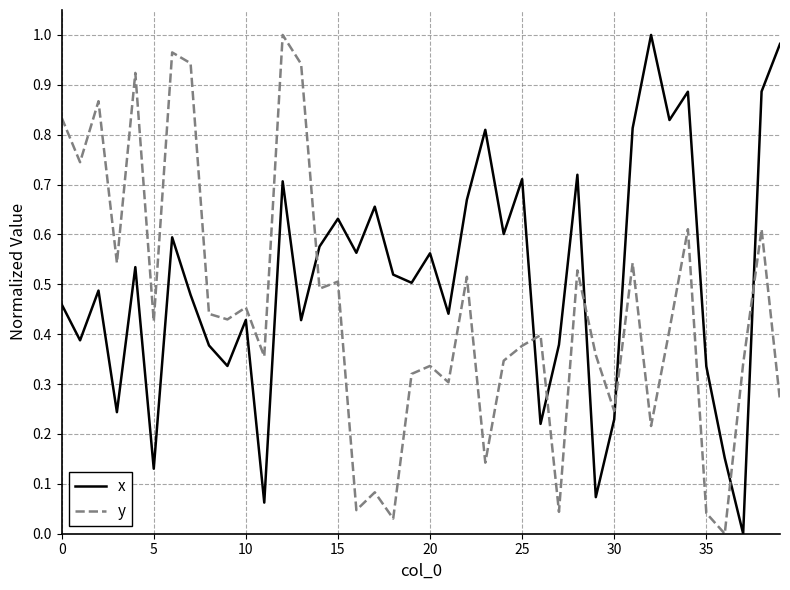

How many intersections are there between x and y?

7